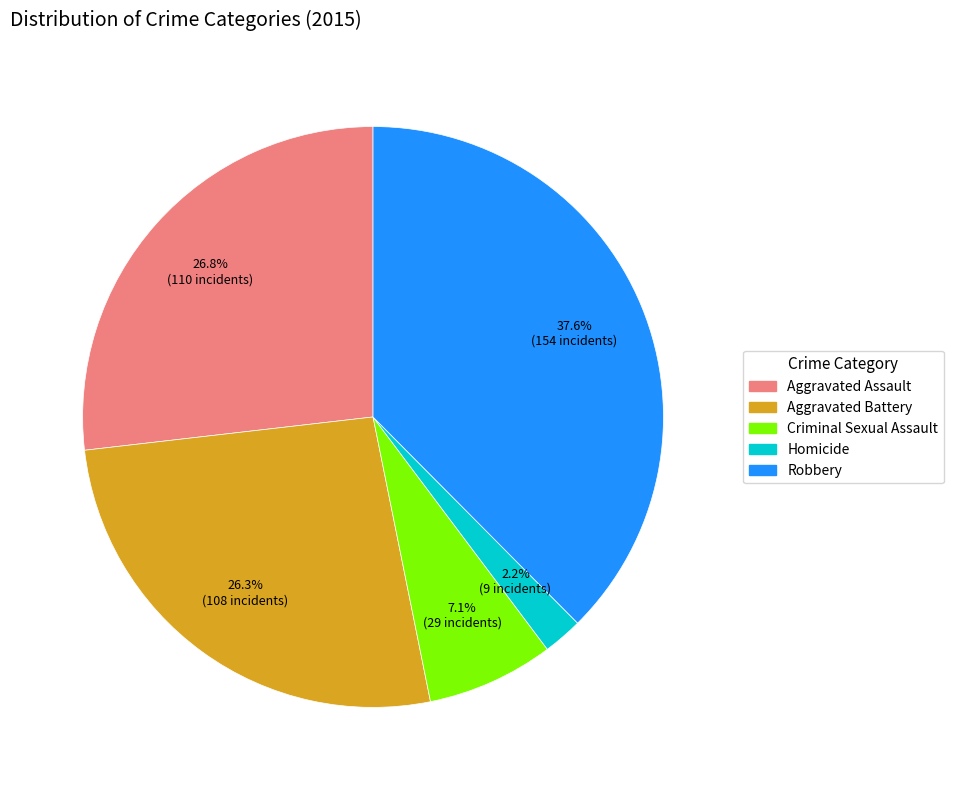

Is there a majority slice in this chart?

No